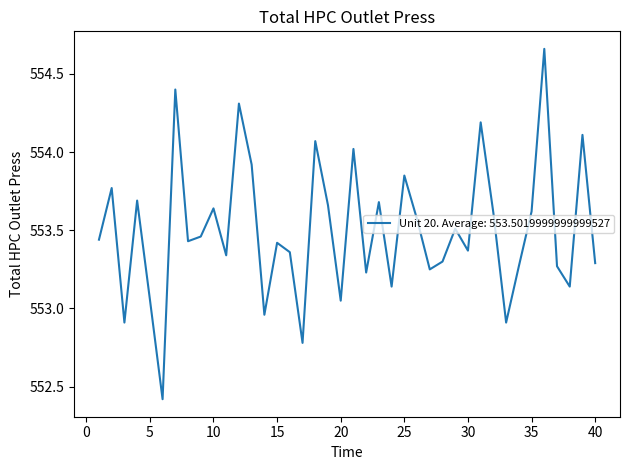

What is the minimum value shown in the chart?

552.4